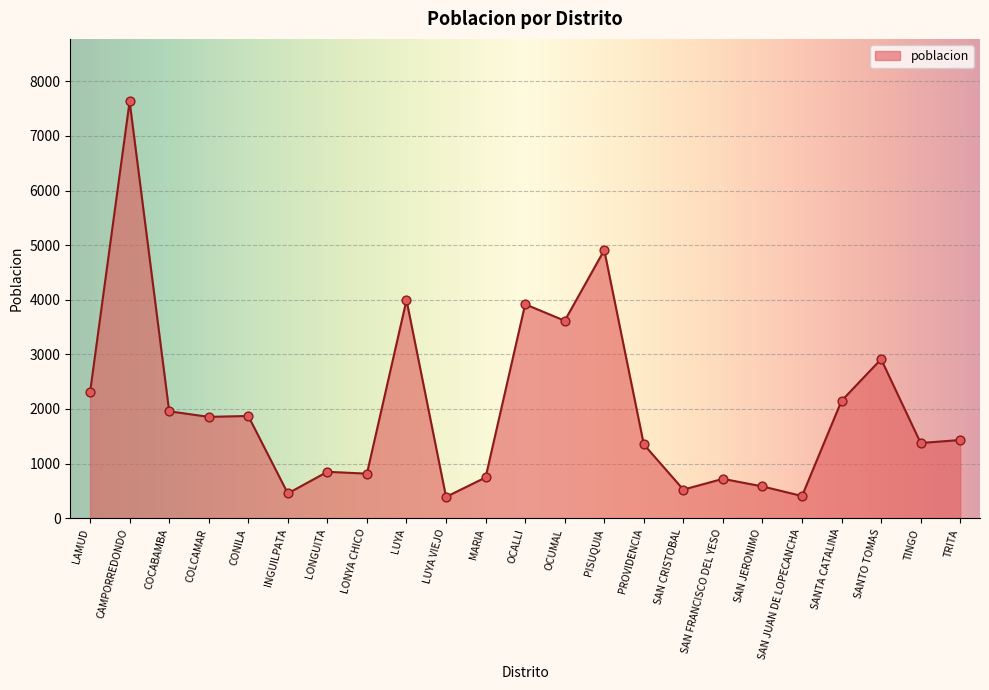

Between SAN FRANCISCO DEL YESO and PROVIDENCIA, which is larger?

PROVIDENCIA